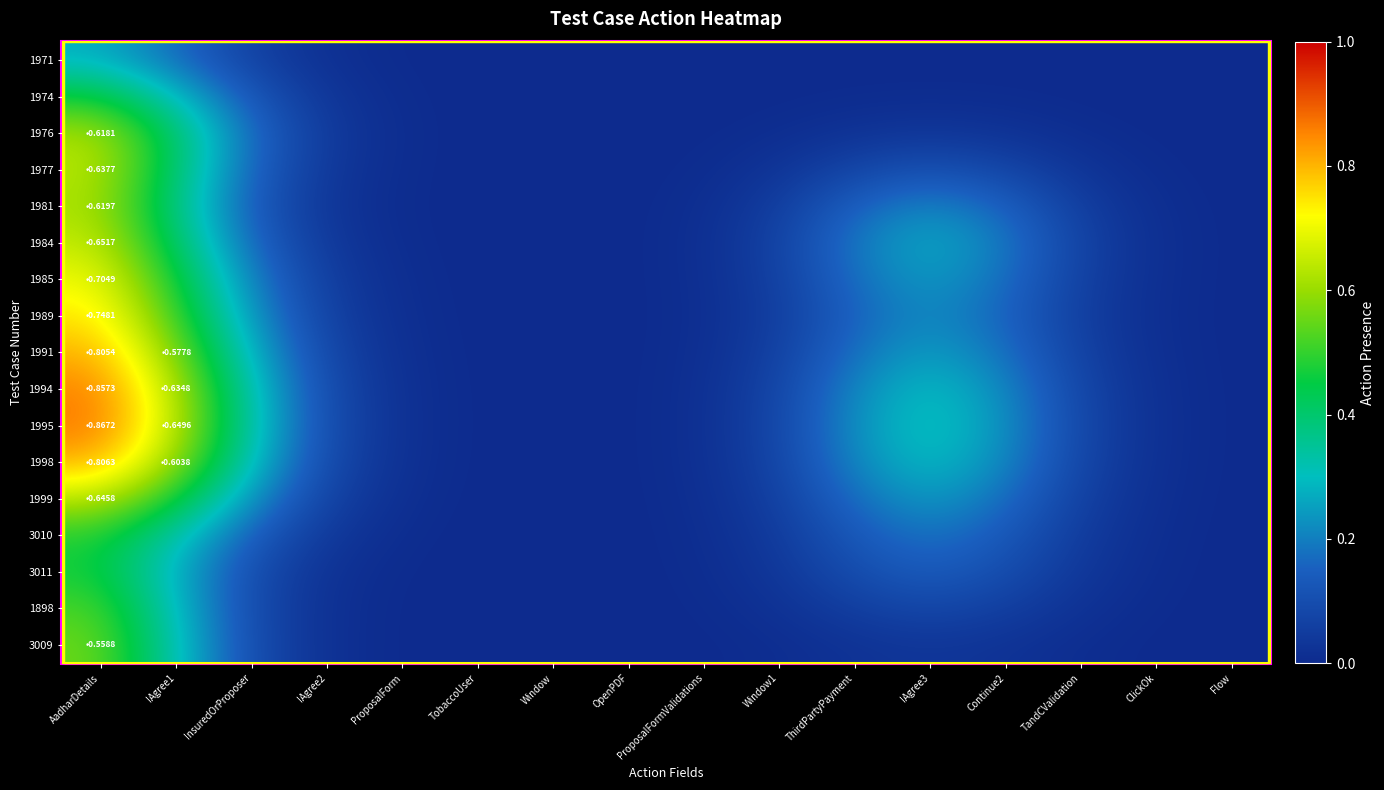

Which has a higher value, TobaccoUser or ProposalForm?

ProposalForm